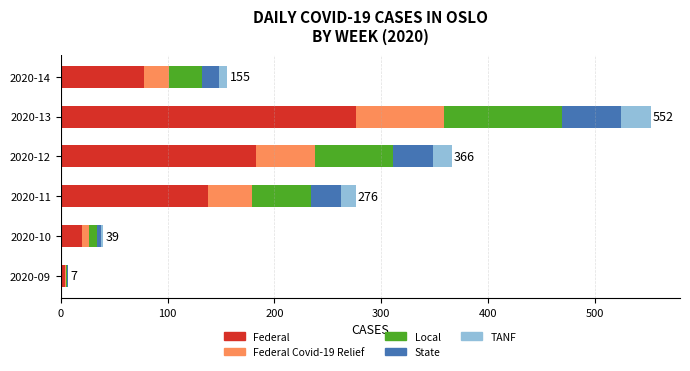

What is the maximum value for Federal?

276